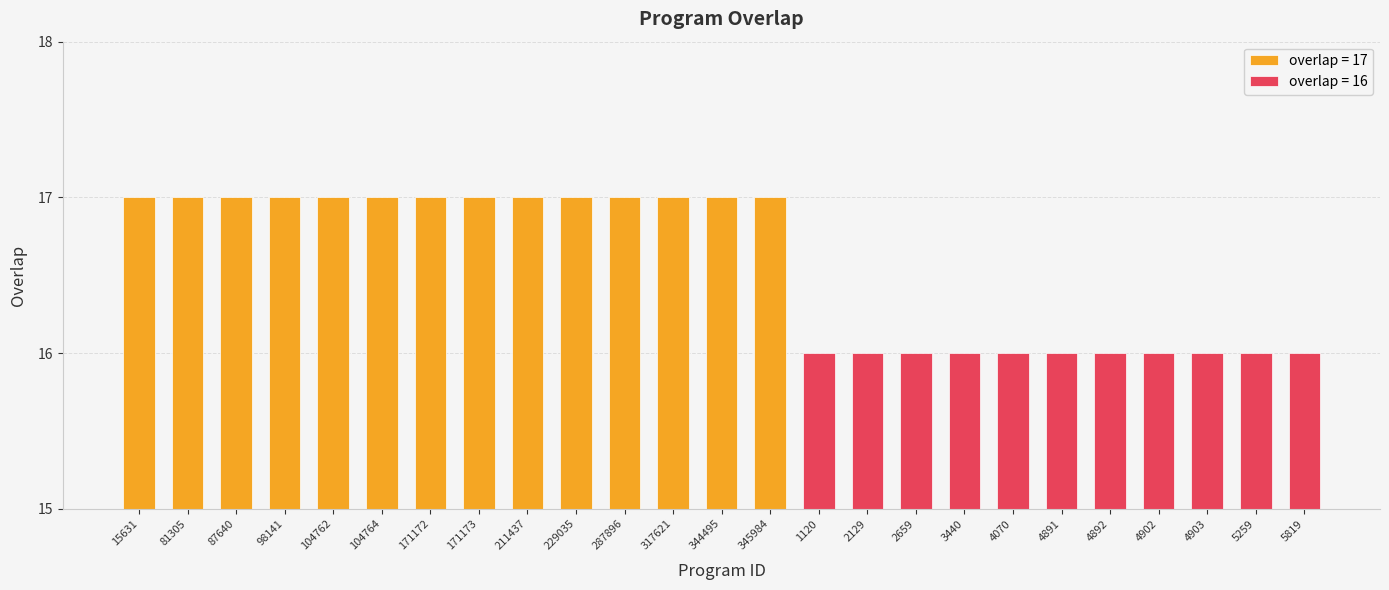

Reading left to right, transcribe all the data shown in this chart.

15631=17	81305=17	87640=17	98141=17	104762=17	104764=17	171172=17	171173=17	211437=17	229035=17	287896=17	317621=17	344495=17	345984=17	1120=16	2129=16	2659=16	3440=16	4070=16	4891=16	4892=16	4902=16	4903=16	5259=16	5819=16